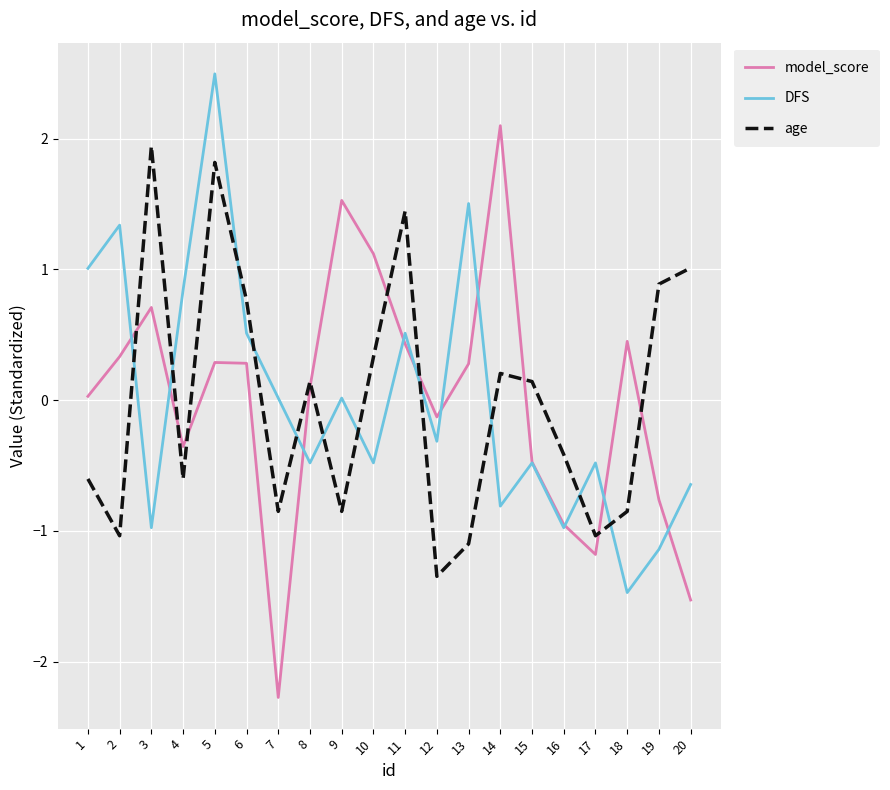

How many interior local valleys does the age series have?

6